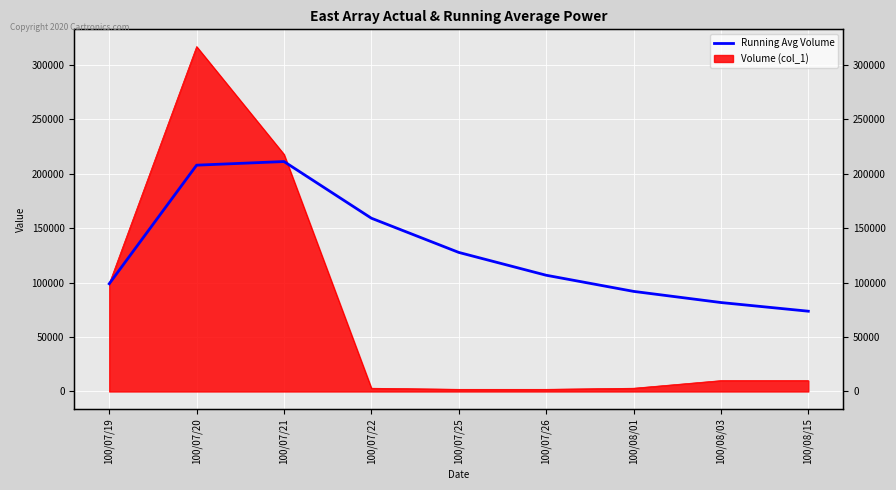

What is the approximate value at 100/07/20?

208000.0